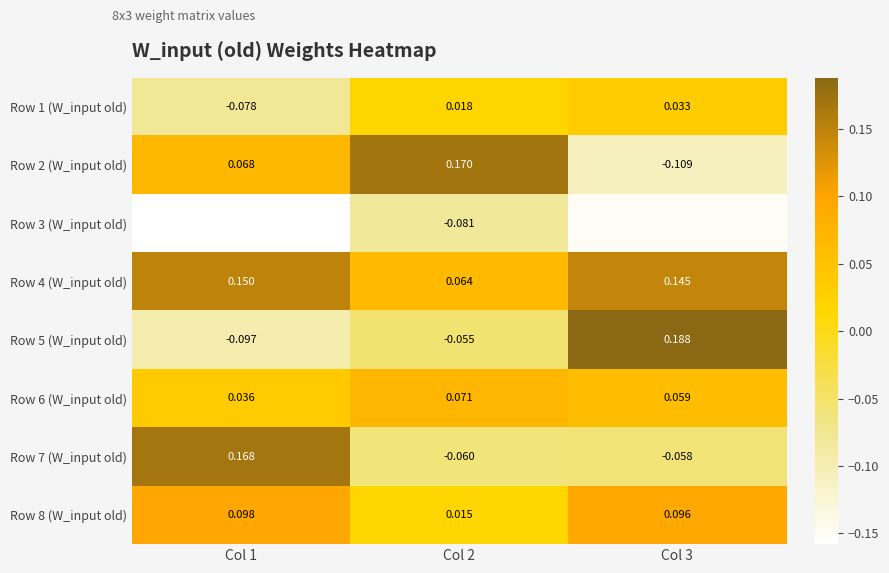

Is the value of Row 2 (W_input old) at Col 1 greater than the value of Row 6 (W_input old) at Col 2?

No